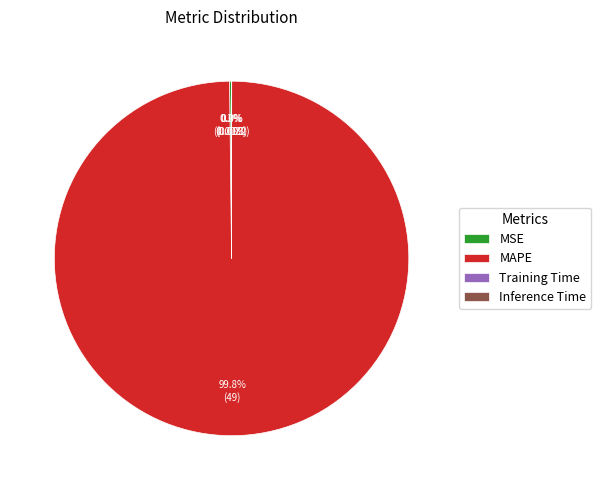

What portion of the pie excludes MAPE?

0.2%